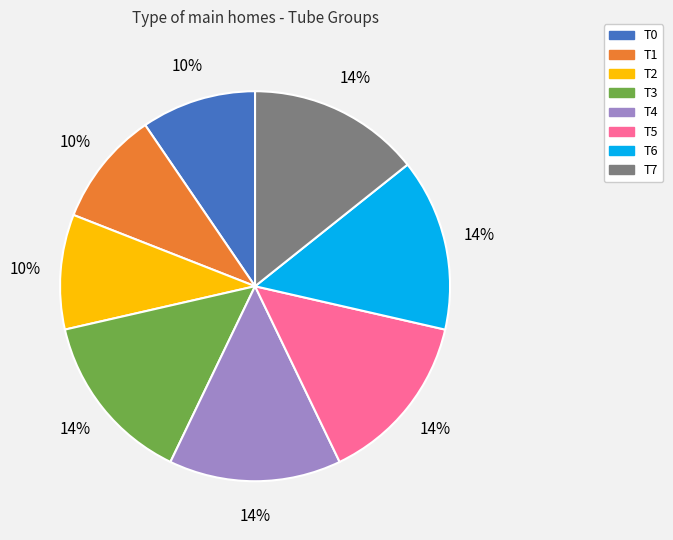

How many segments does this pie chart have?

8